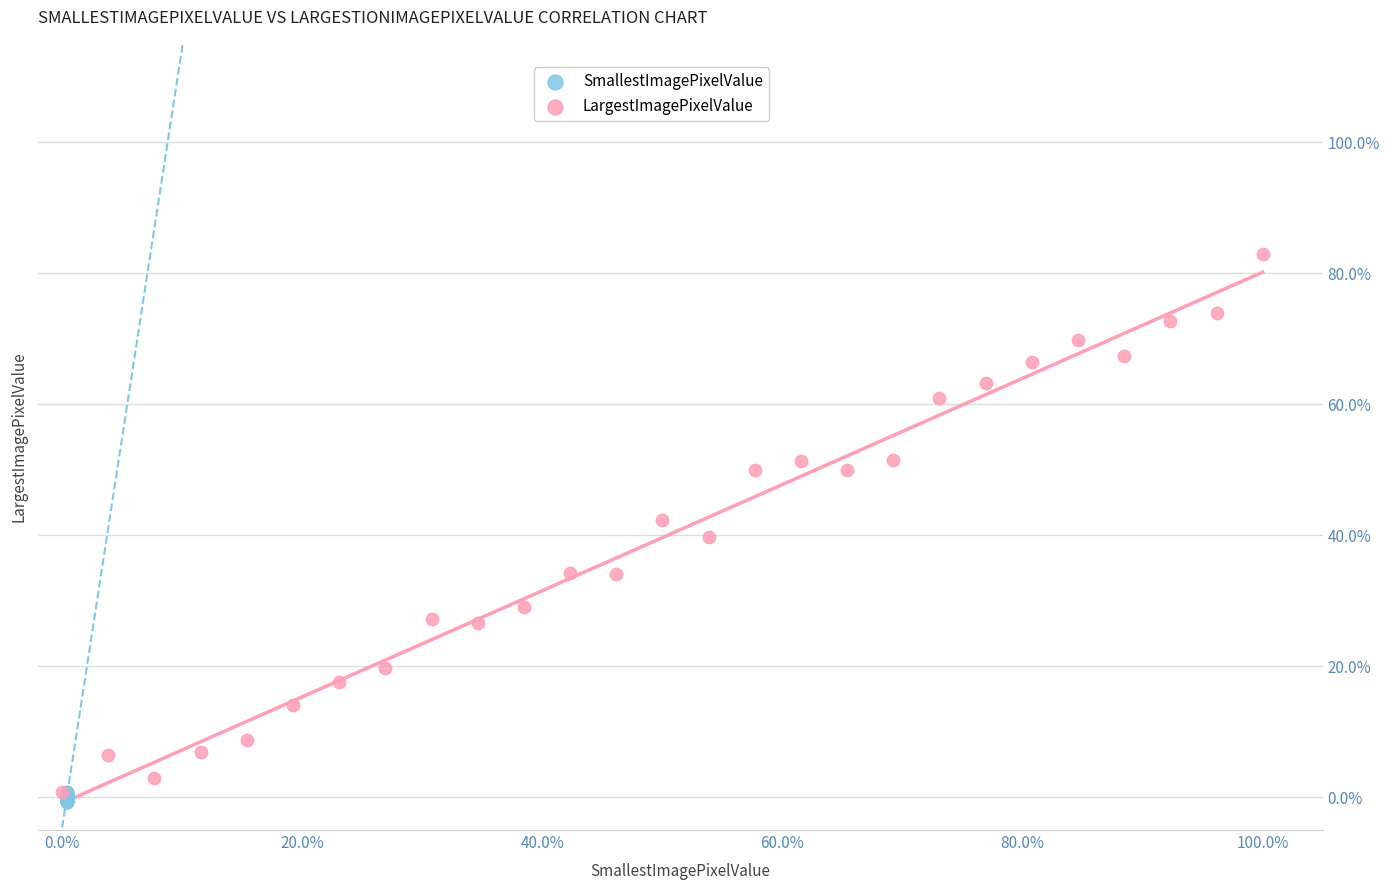

What are all the series names shown in the legend?

SmallestImagePixelValue, LargestImagePixelValue